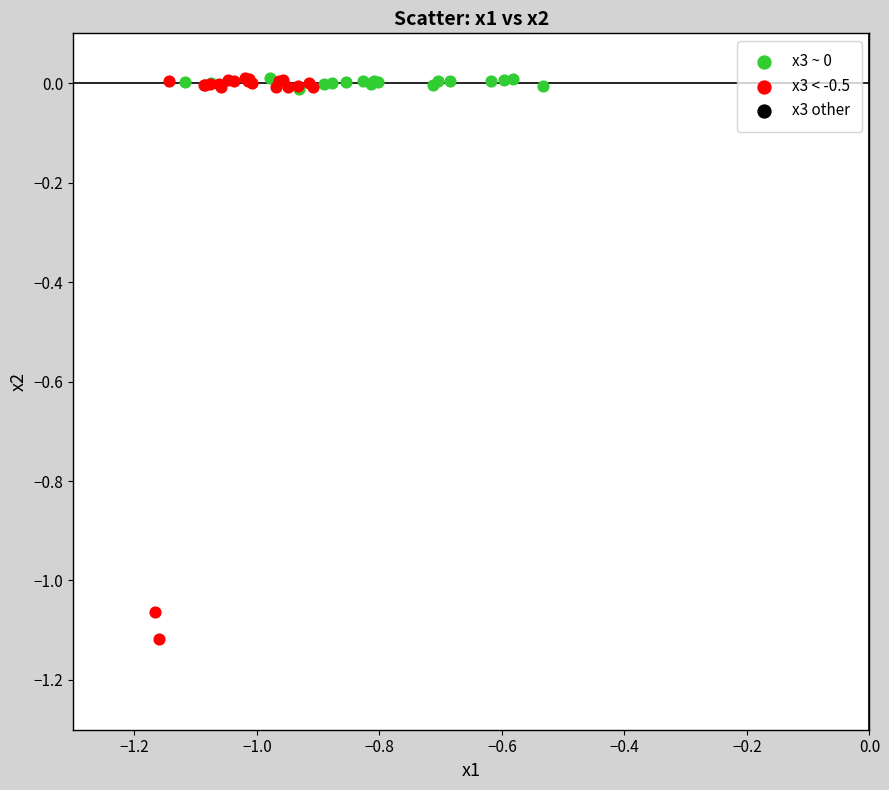

Which series contains the lowest Y value?

x3 < -0.5